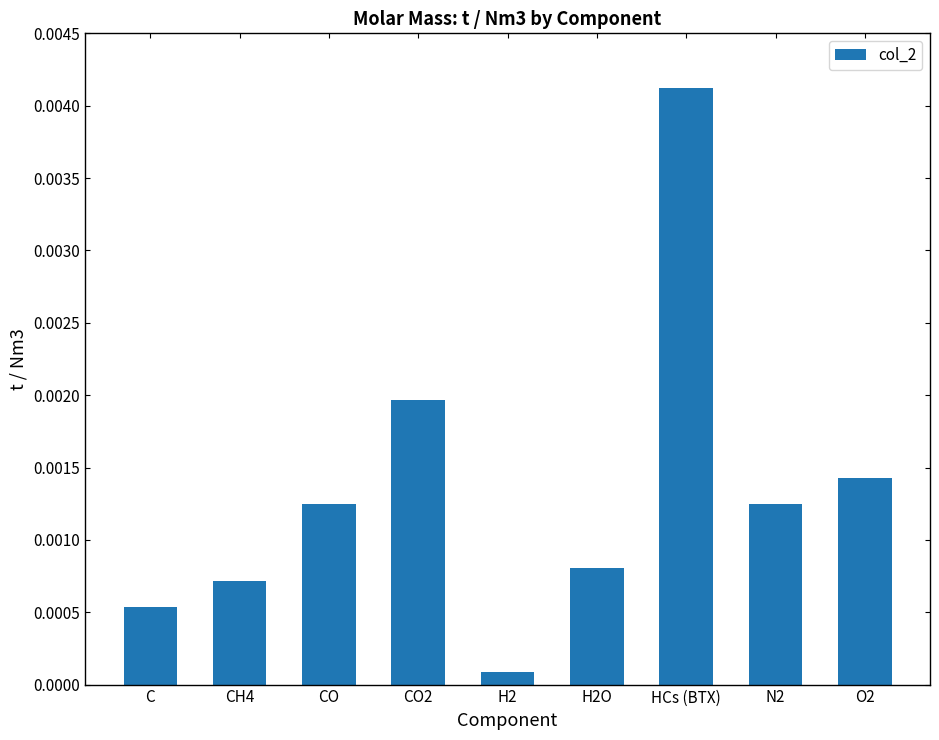

What is the label of the 9th bar from the left?

O2